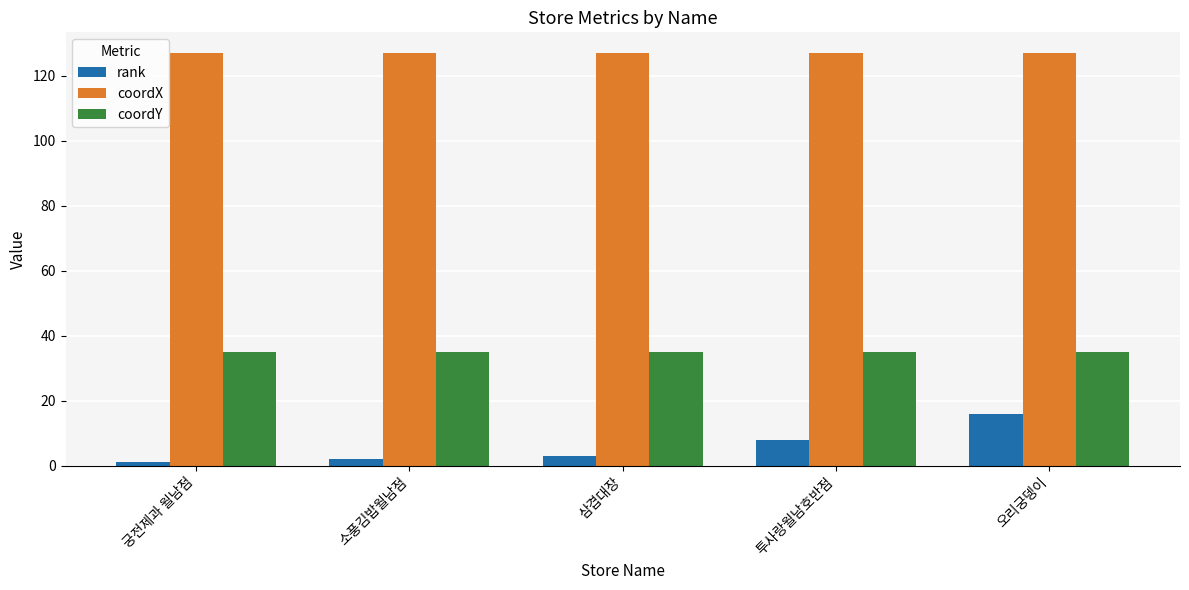

What is the sum of all coordX values?

634.7